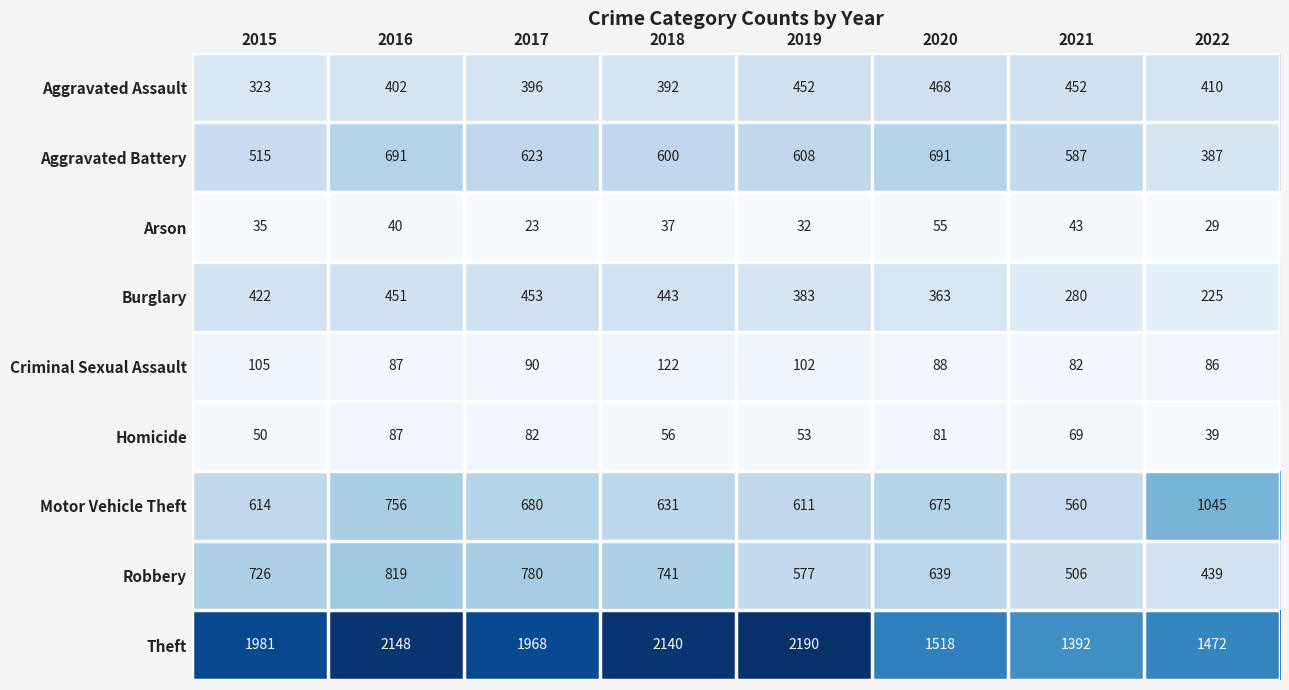

Which series has the largest range (max minus min)?

Theft